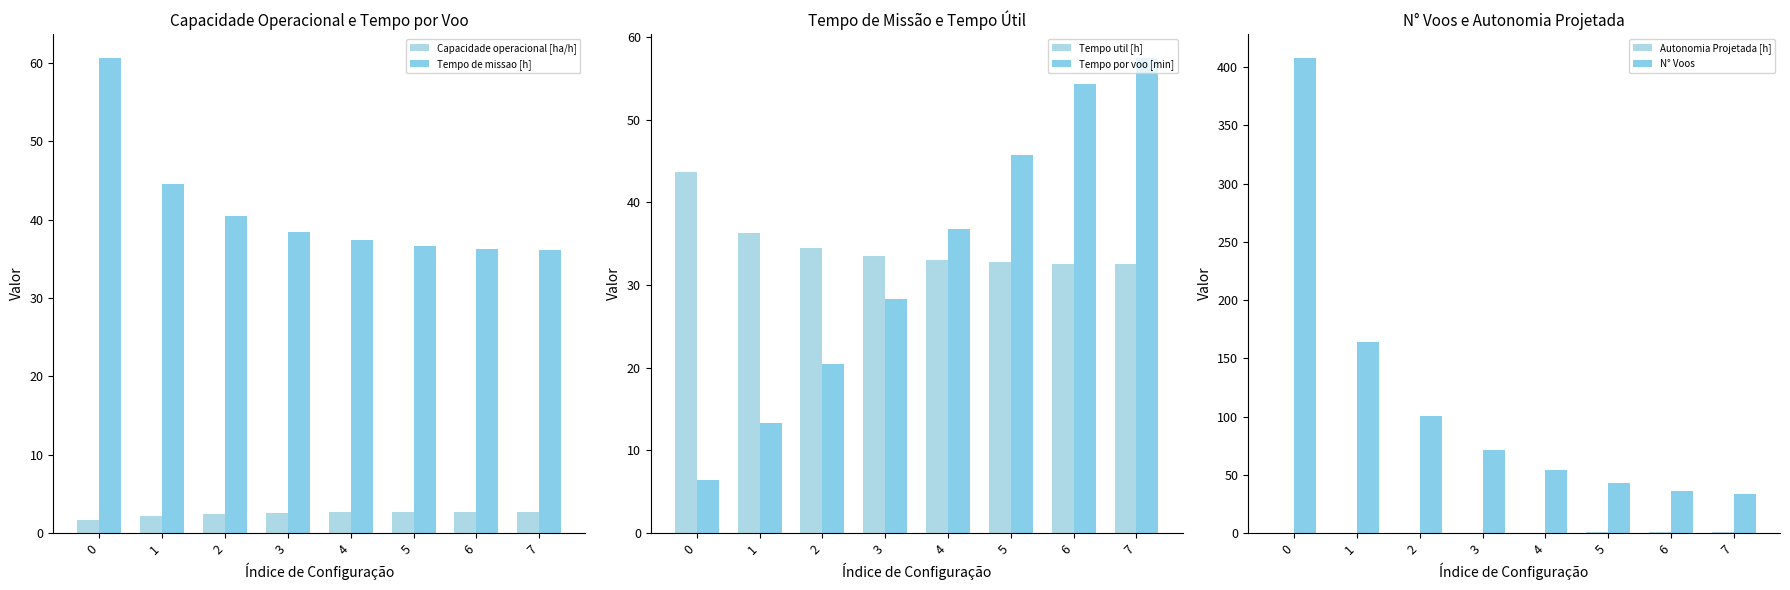

What is the difference between the second highest and minimum values in the Tempo de missao [h] series?

8.4